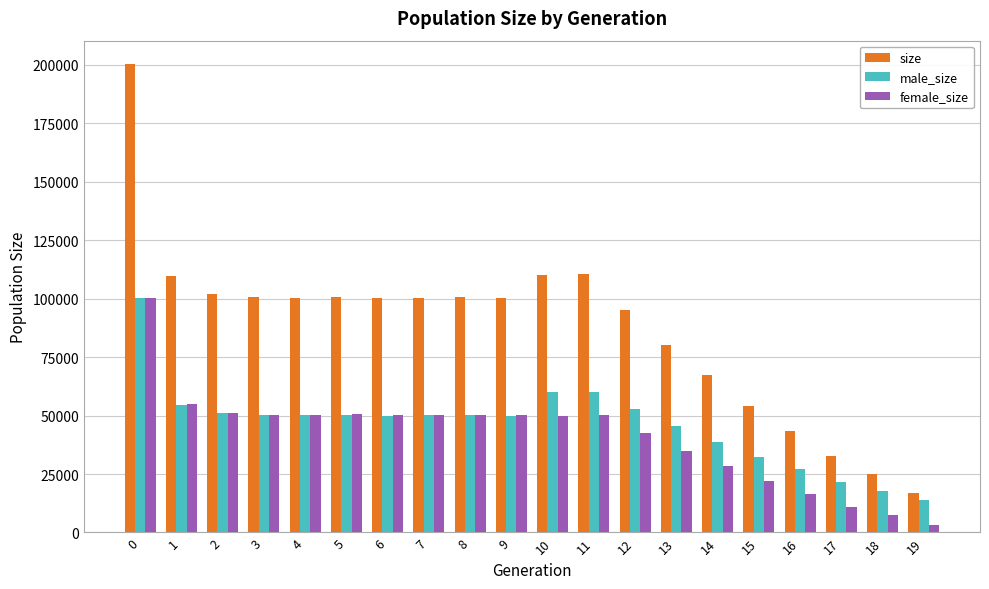

How many bars are there in total?

60